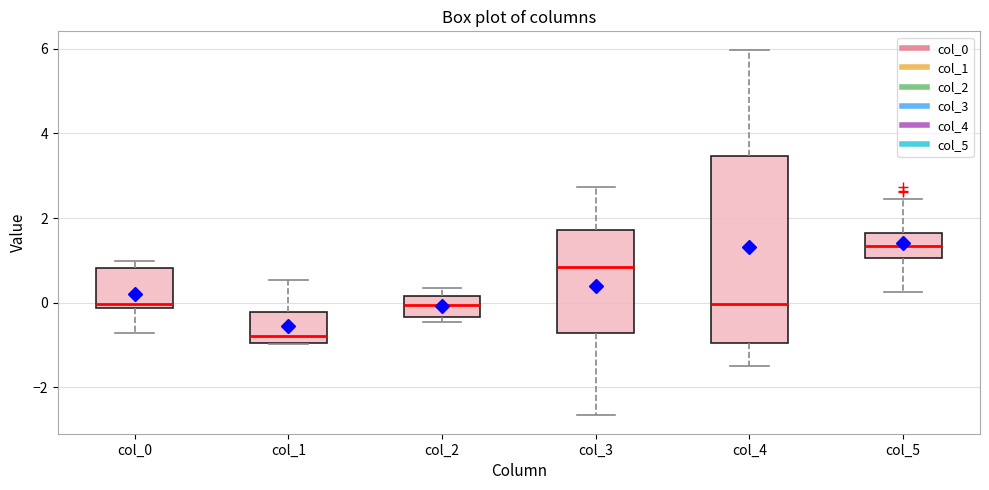

Reading left to right, transcribe this box plot: for each box, give where its median line is, the range the box spans, and where its two whiskers end, as read against the y-axis. The values are not printed on the chart, so give them approximately, as read against the axis.

col_0: median 0.0, box -0.2 to 0.8, whiskers -0.8 to 1.0
col_1: median -0.8, box -1.0 to -0.2, whiskers -1.0 to 0.6
col_2: median 0.0, box -0.4 to 0.2, whiskers -0.4 (just below the box's lower edge) to 0.4
col_3: median 0.8, box -0.8 to 1.8, whiskers -2.6 to 2.8
col_4: median 0.0, box -1.0 to 3.4, whiskers -1.6 to 6.0
col_5: median 1.4, box 1.0 to 1.6, whiskers 0.2 to 2.4